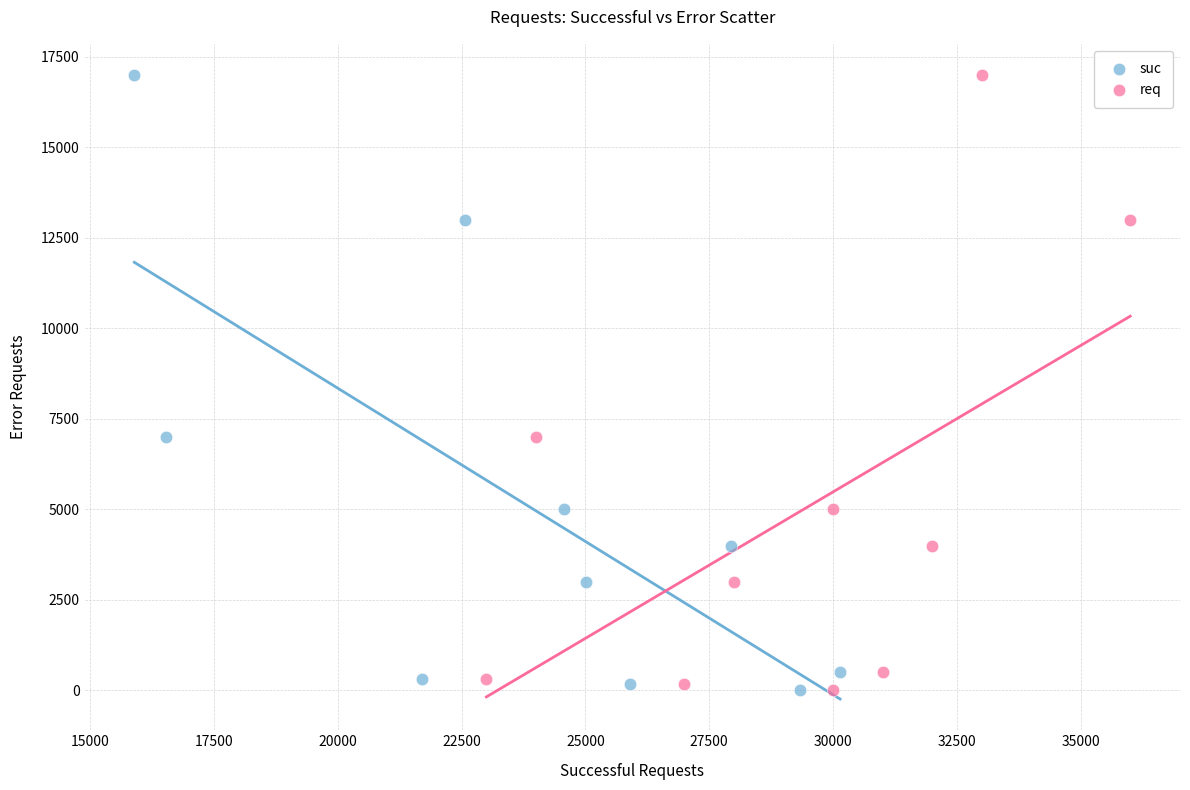

What are all the series names shown in the legend?

suc, req